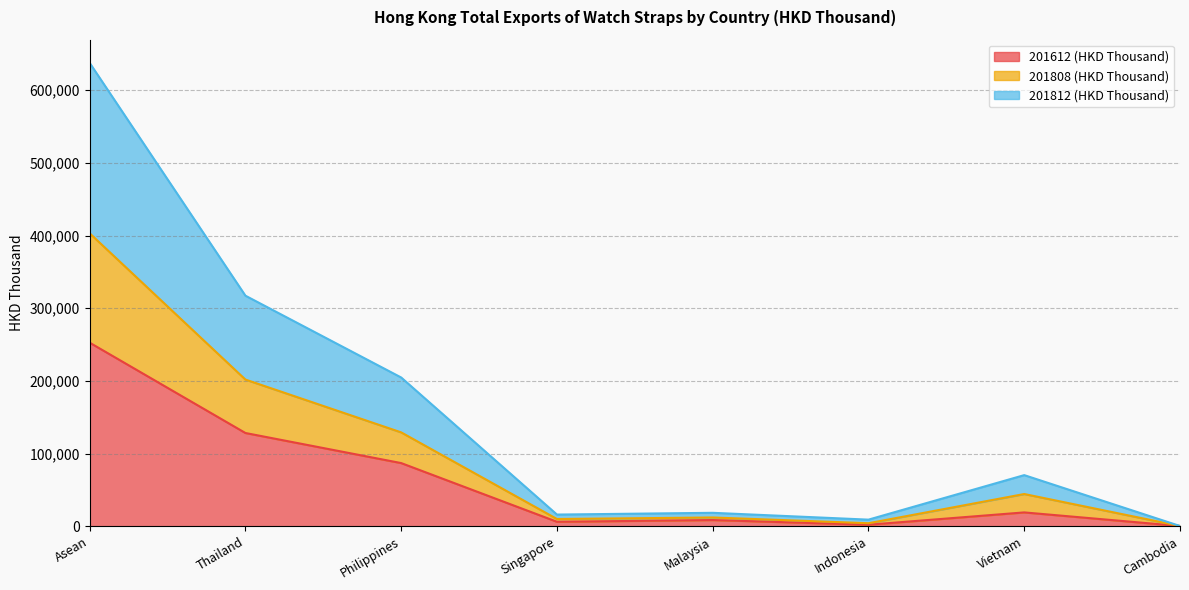

True or false: 201808 (HKD Thousand) and 201612 (HKD Thousand) intersect in this chart.

False